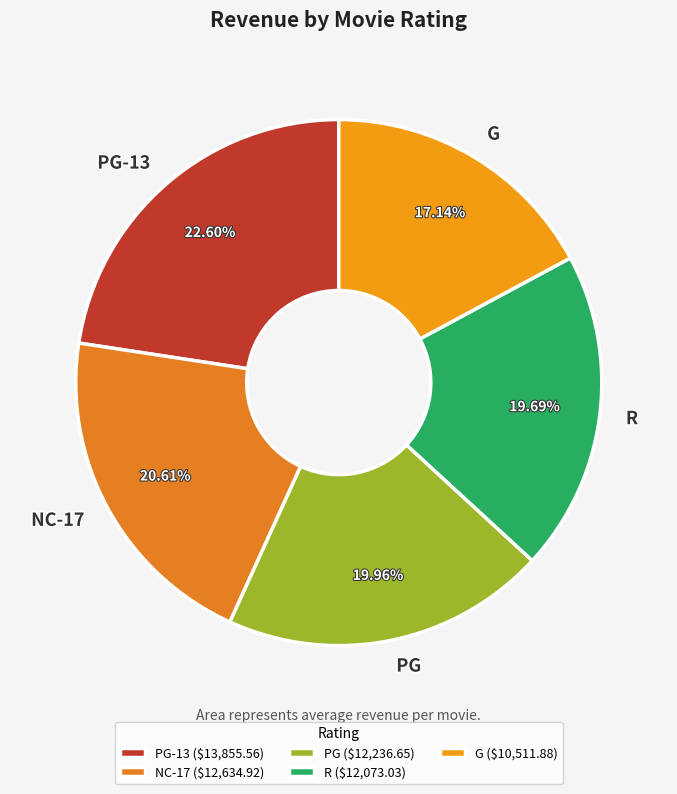

How many segments does this pie chart have?

5